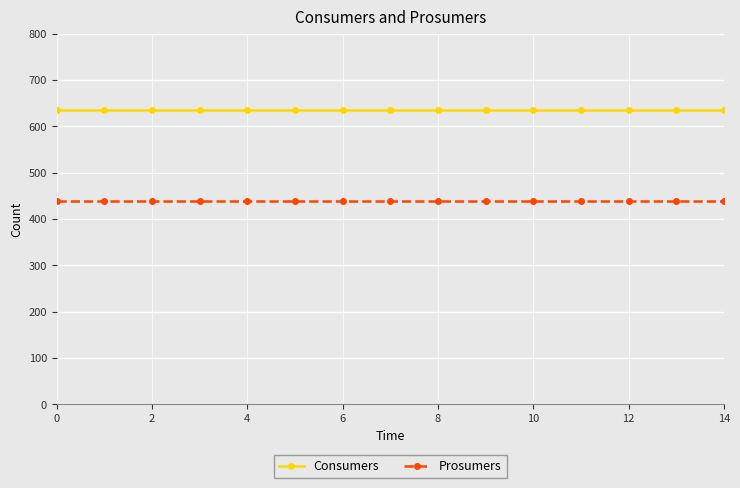

List the series in order of their peak value, highest first.

Consumers, Prosumers